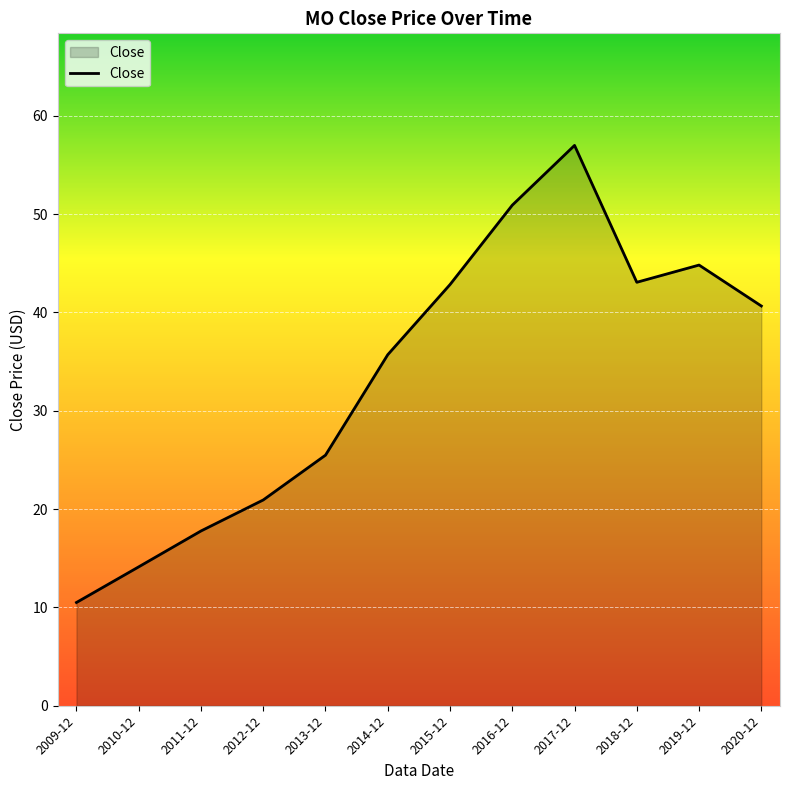

What position from the left is 2015-12?

7